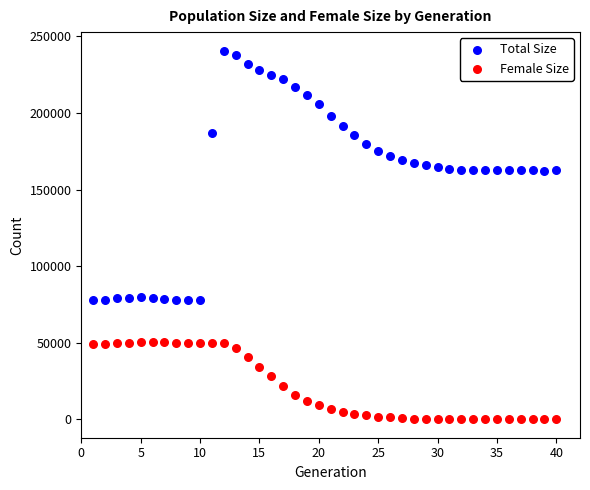

What is the X range (max minus min) for the scatter plot?

39